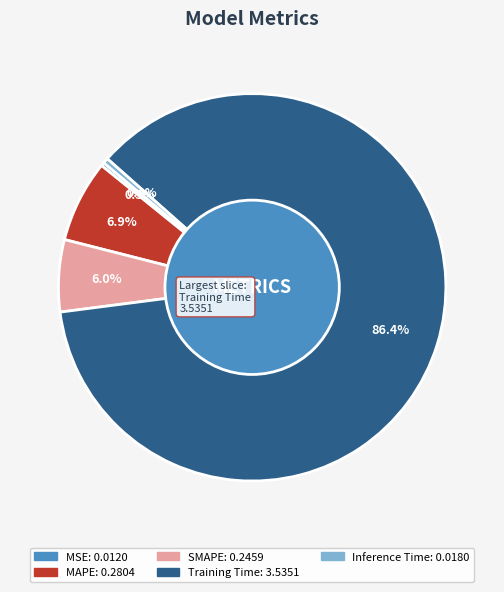

The MAPE slice represents 7% of the pie. True or false?

True